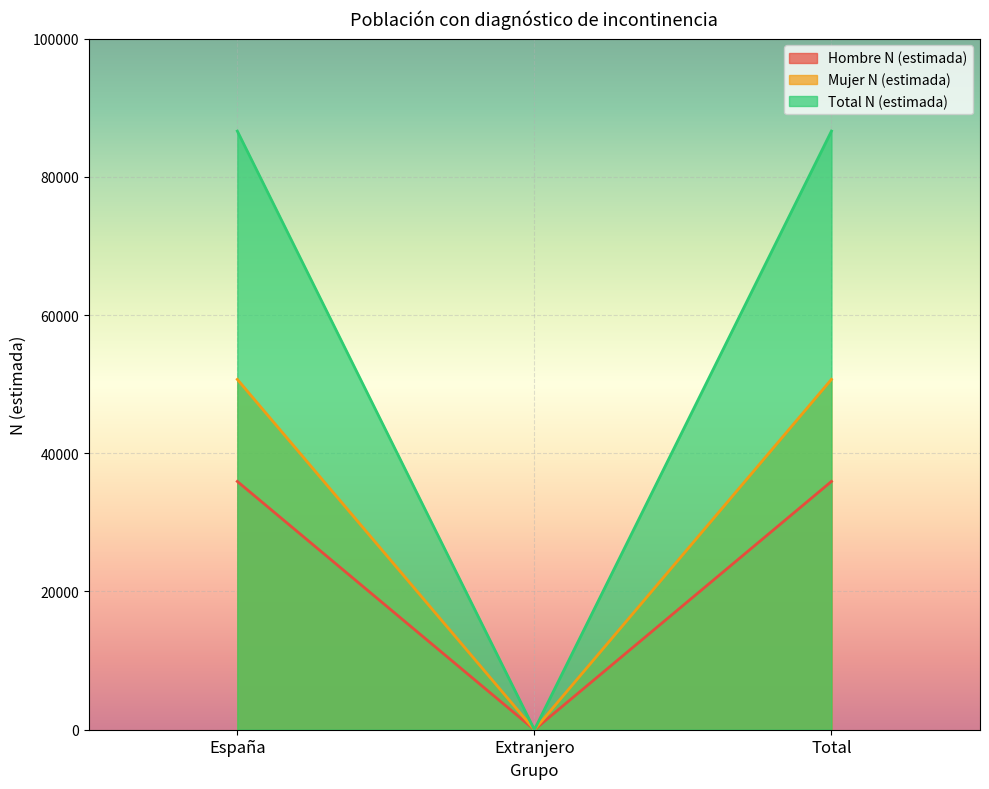

How many categories are shown in the chart?

3